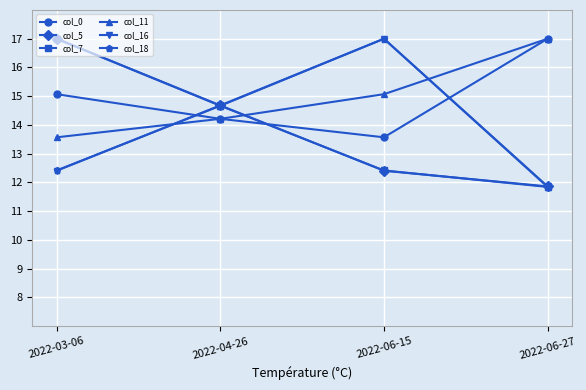

What is the minimum value for col_16?

11.9